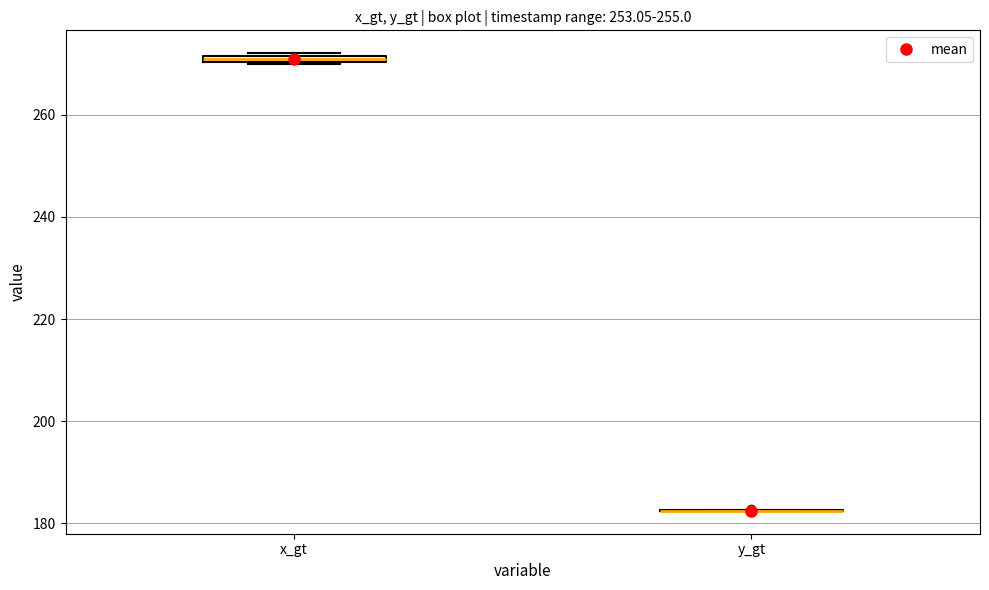

Where is the lower edge of the box for x_gt on the y-axis? The values are not printed on the chart, so give them approximately, as read against the axis.

270